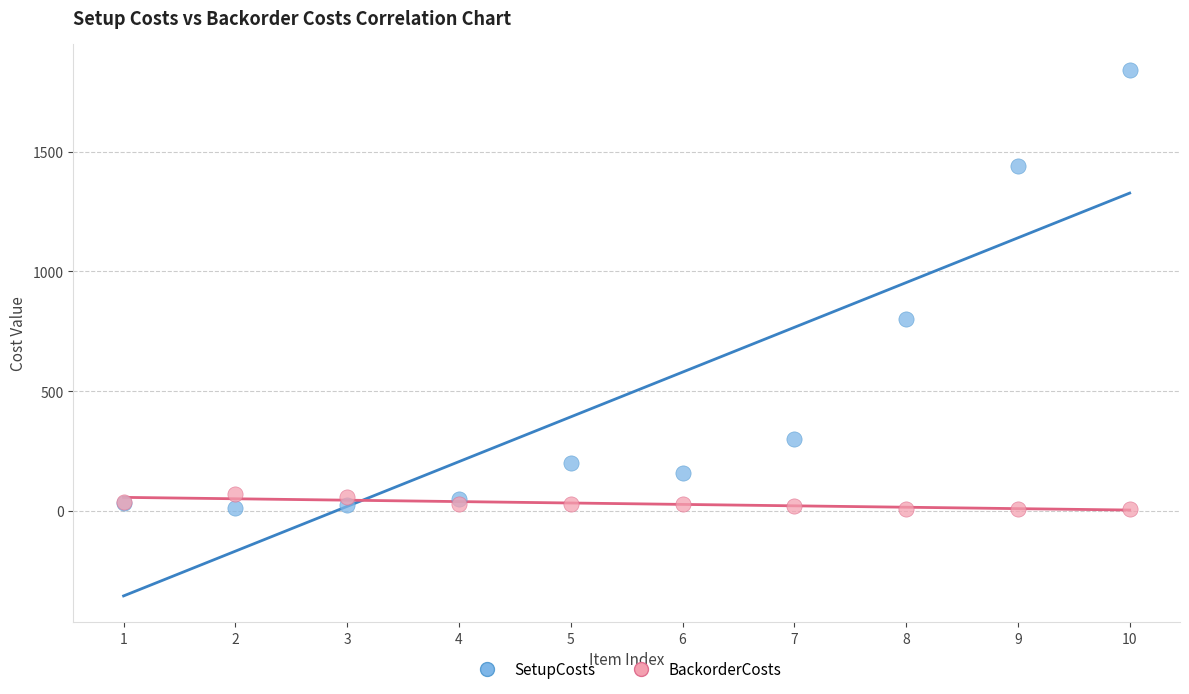

What is the X range (max minus min) for the scatter plot?

9